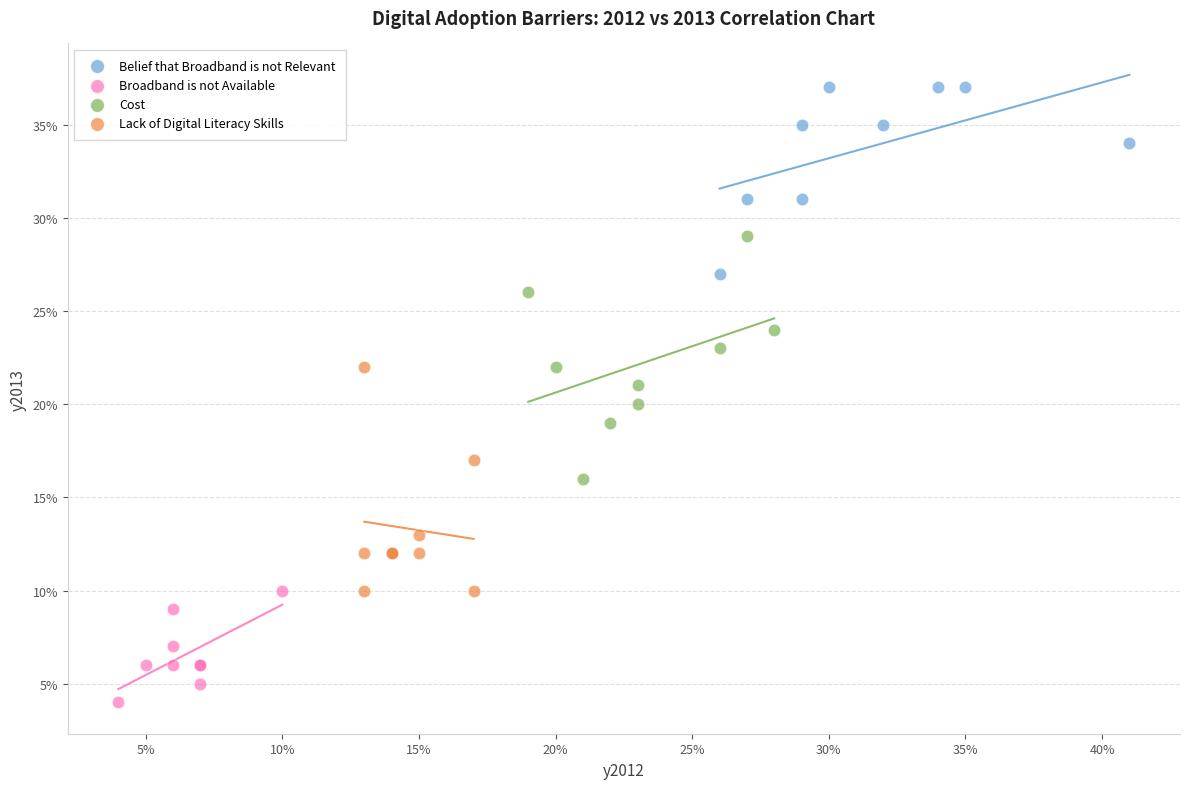

Which series reaches the maximum Y coordinate?

Belief that Broadband is not Relevant